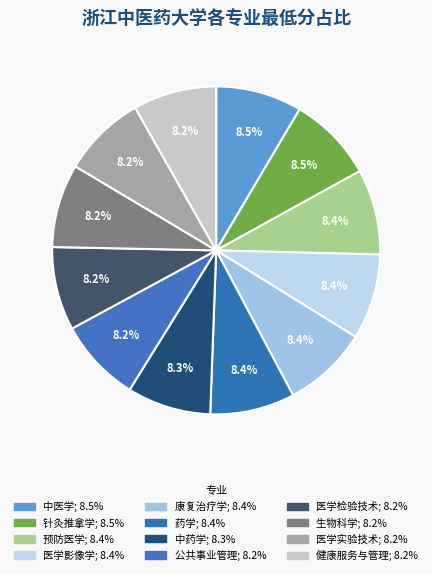

What portion of the pie excludes 生物科学?

91.8%